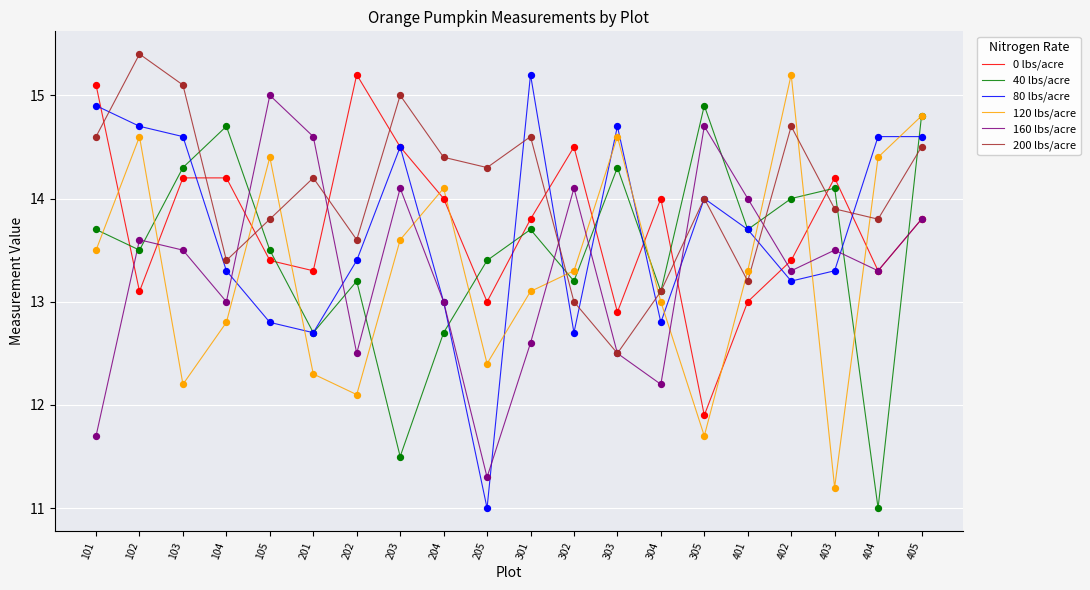

At how many categories does at least one series exceed 13?

20